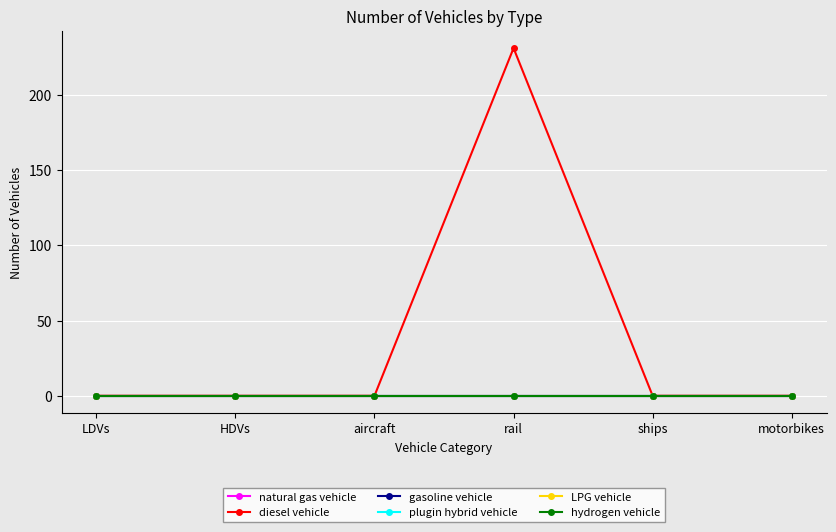

Does the chart have visible grid lines?

Yes